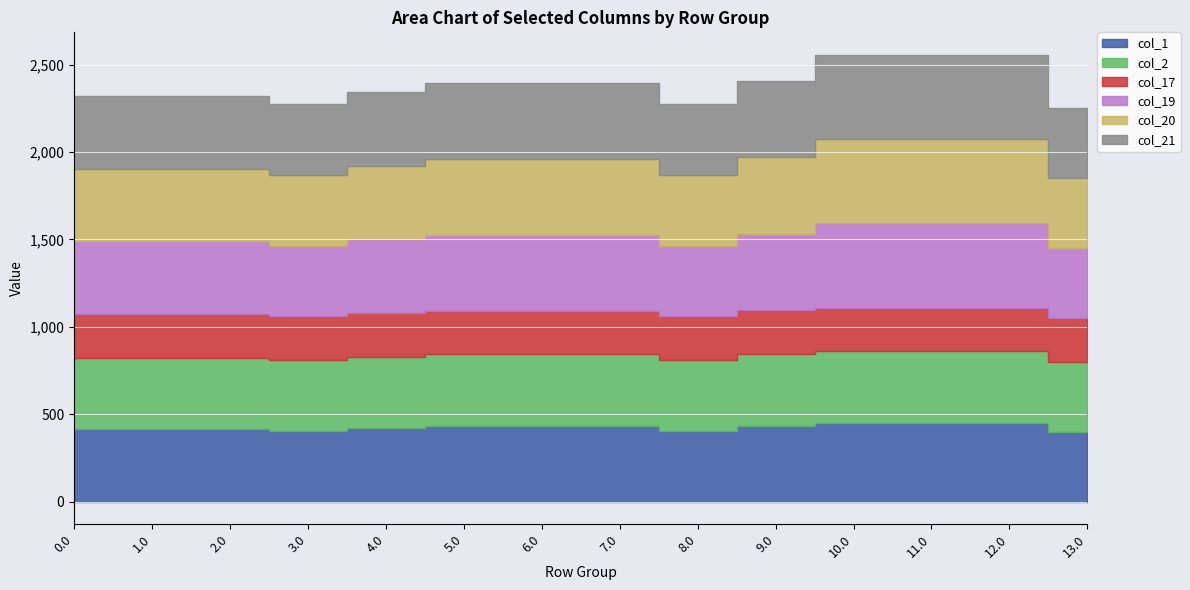

Which series has the widest spread of values?

col_19